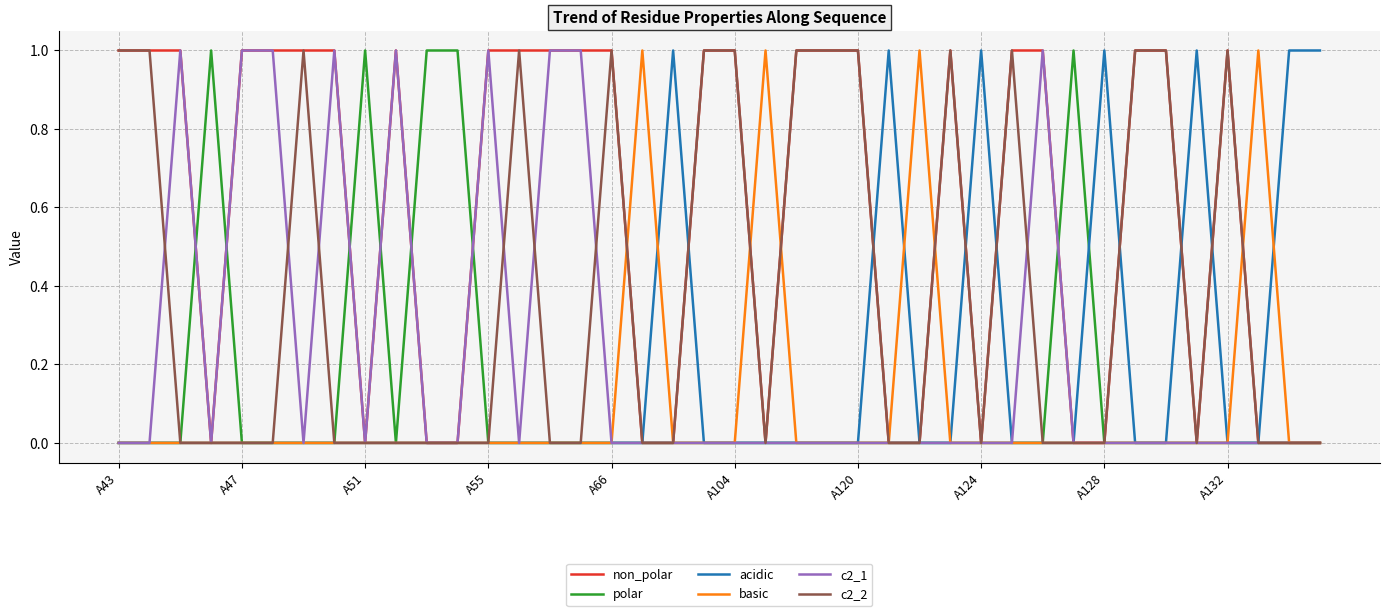

Does the chart have visible grid lines?

Yes